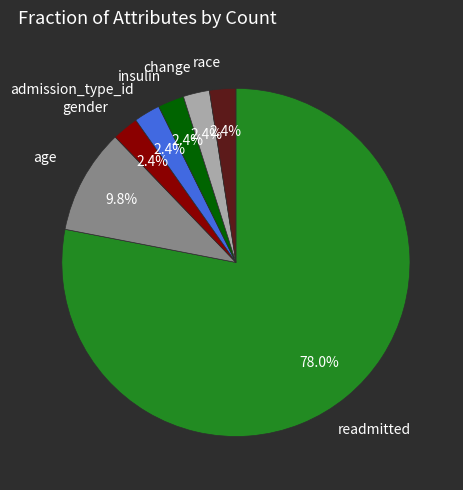

Is there a majority slice in this chart?

Yes